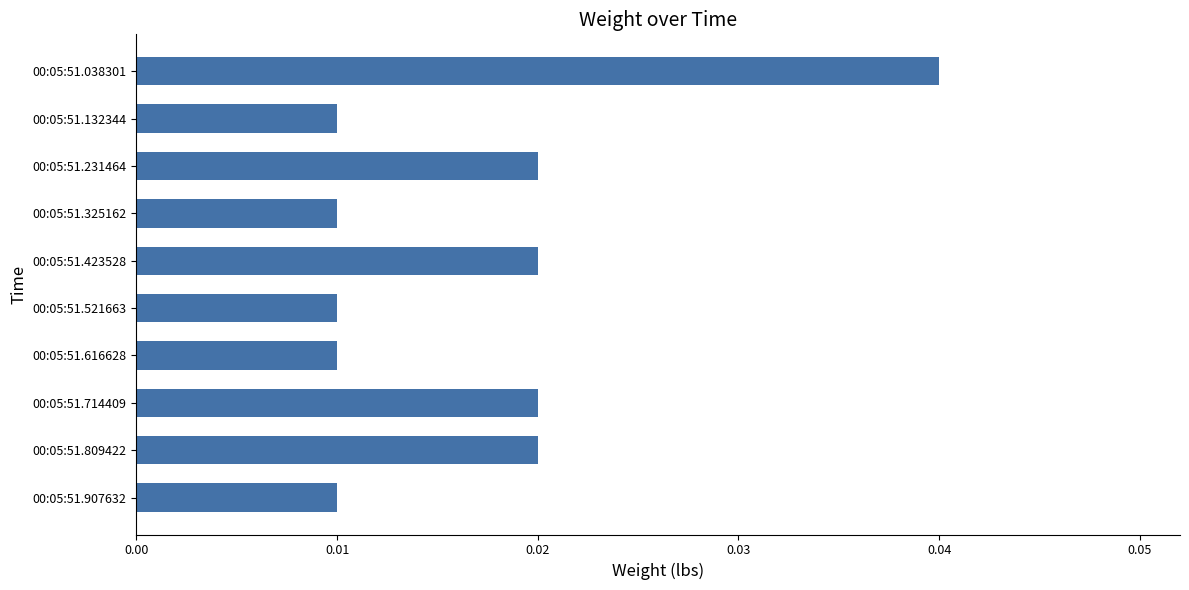

Which category has the highest value across all series?

00:05:51.038301